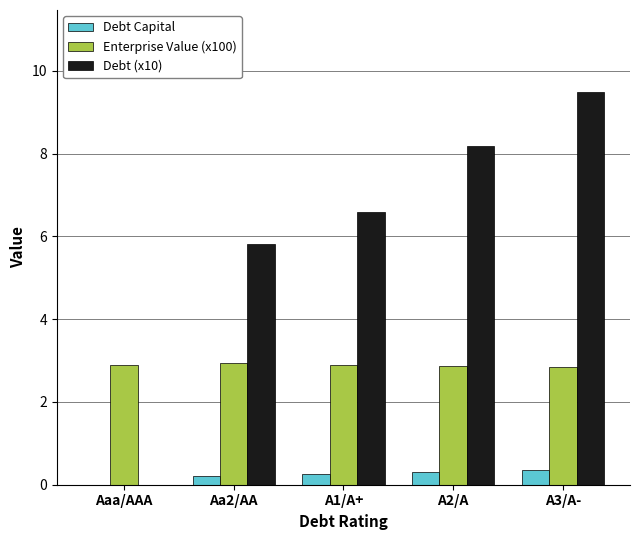

Which series has the largest range (max minus min)?

Debt (x10)